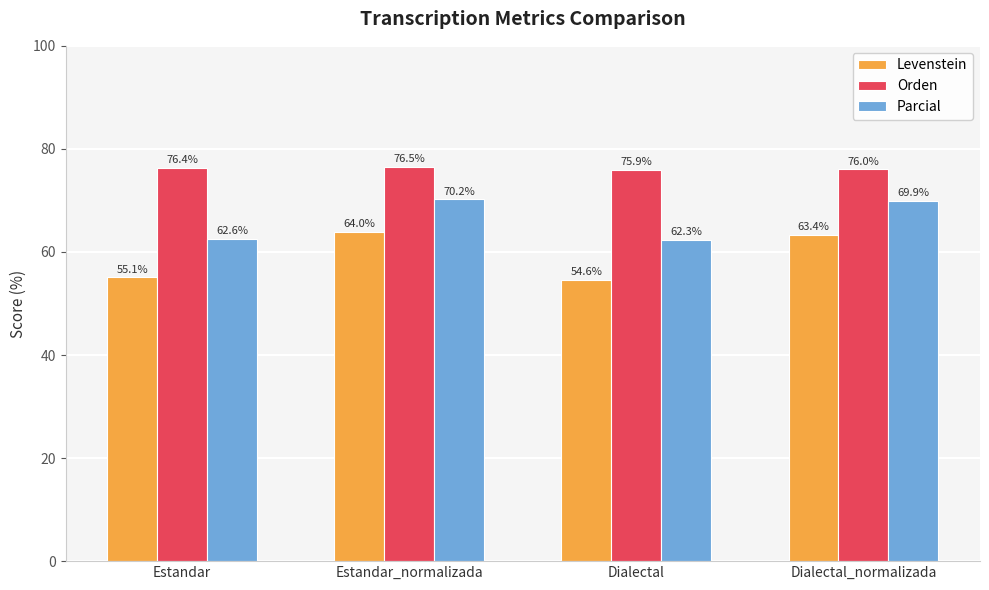

Which category has the lowest value in the Parcial series?

Dialectal